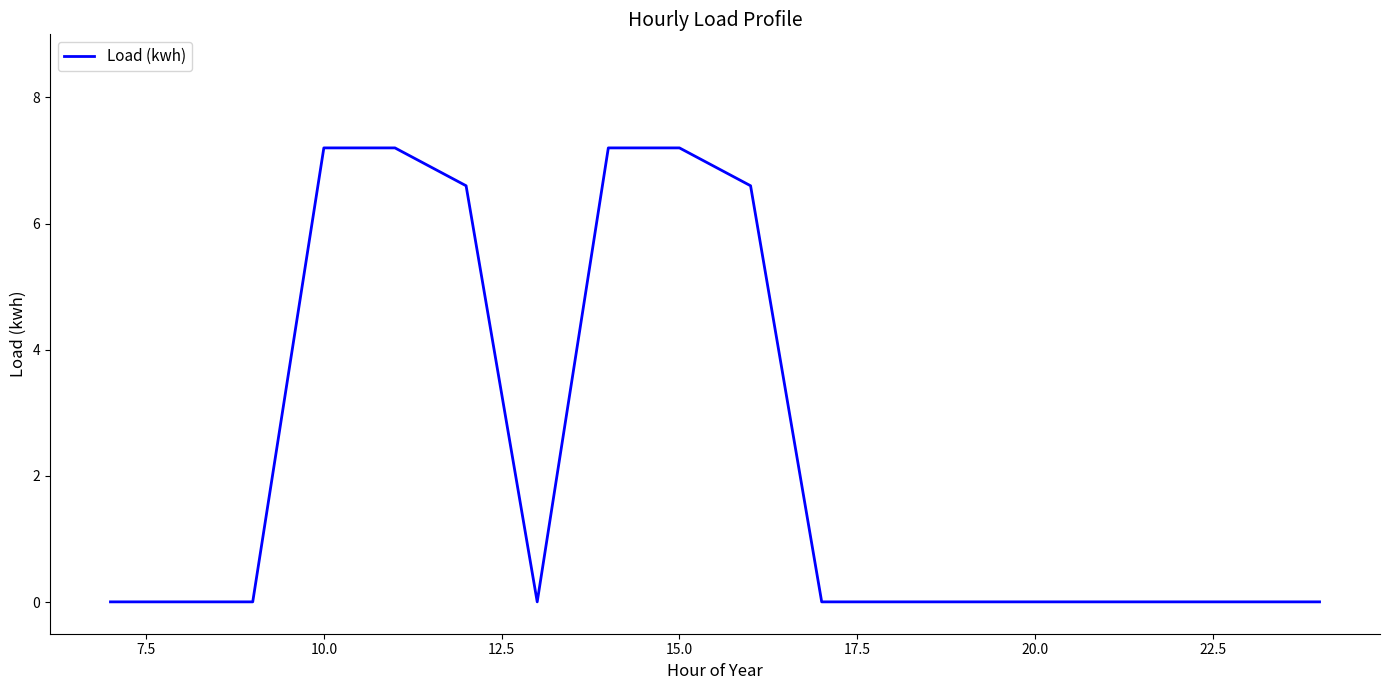

What is the difference between the maximum and minimum values?

7.2